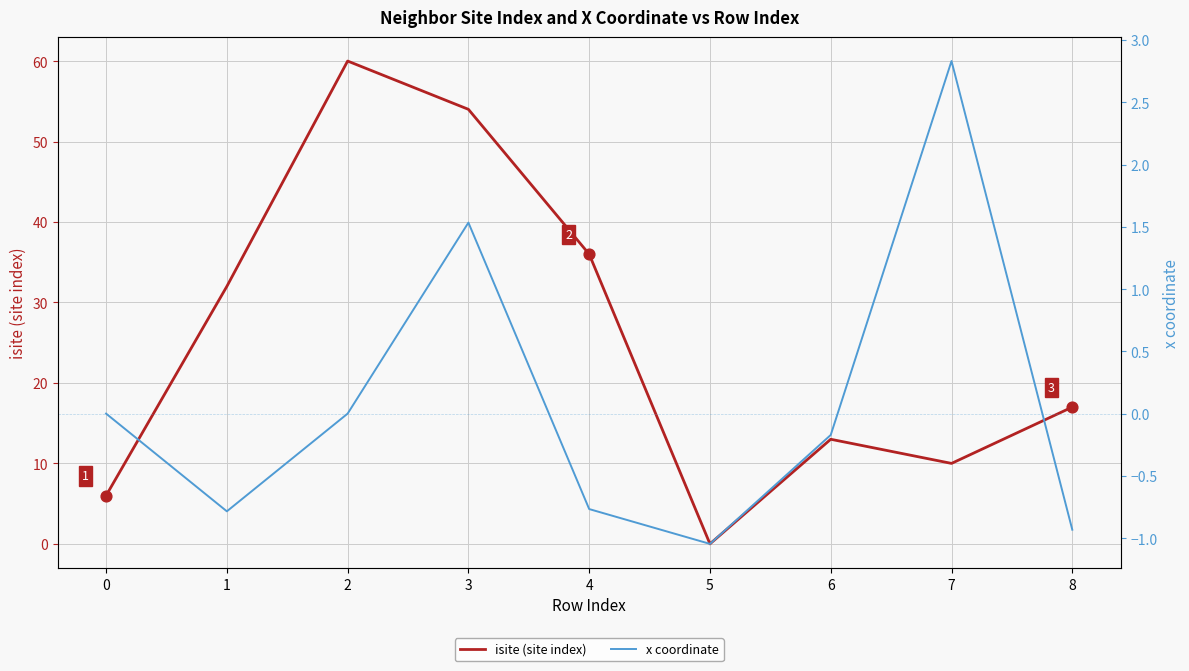

At which category is the sum across all series the highest?

2